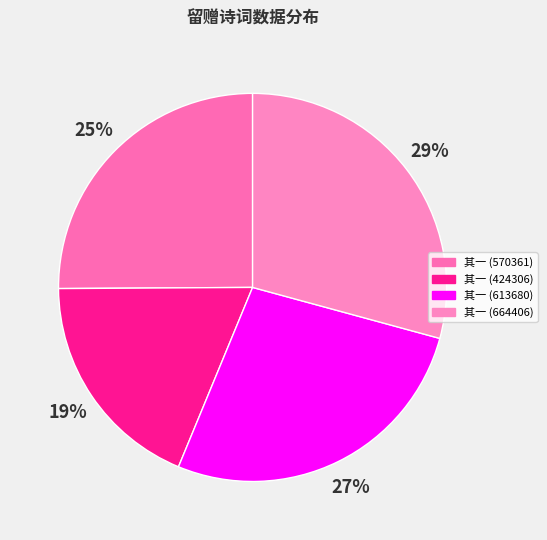

How many segments does this pie chart have?

4